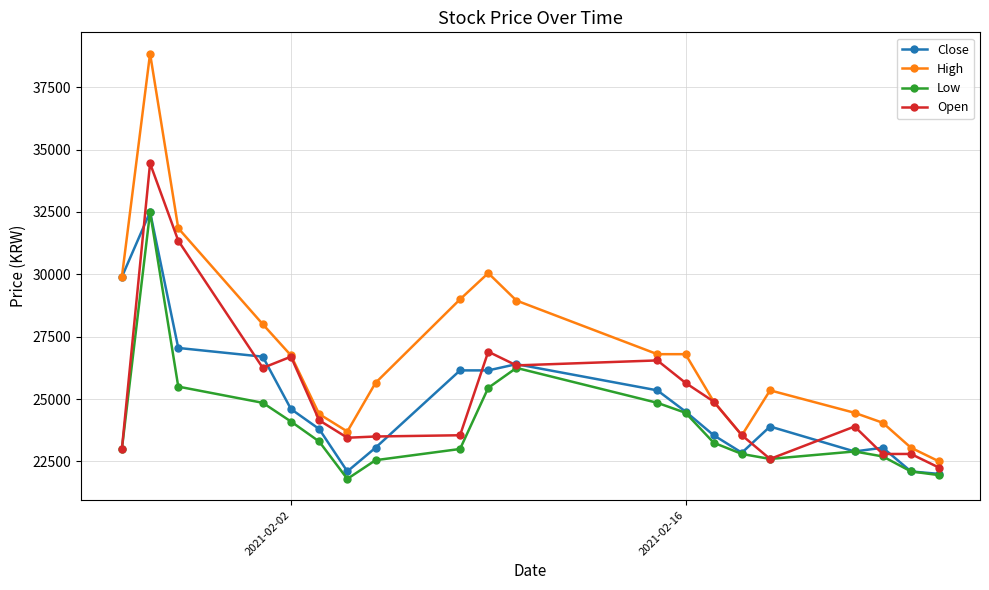

True or false: Low and High cross at least once.

False